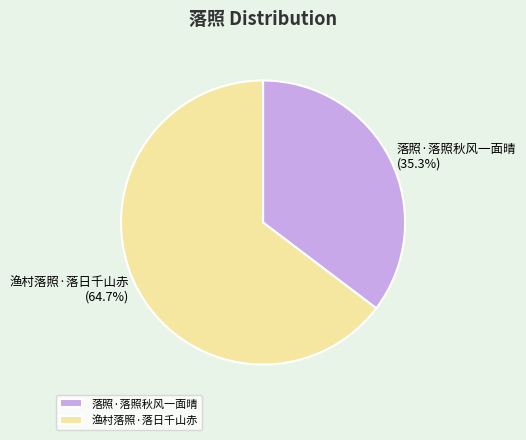

How many slices are in this pie chart?

2